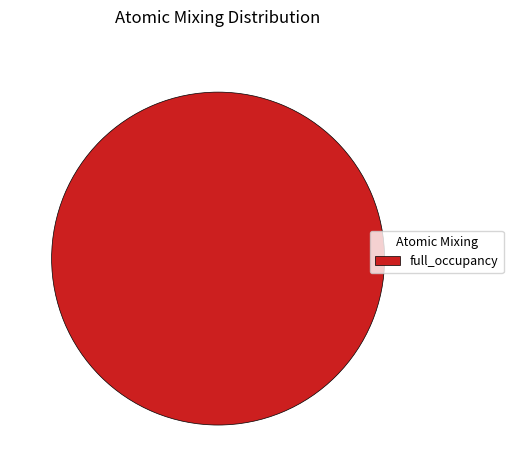

Rank the categories by value from highest to lowest.

full_occupancy